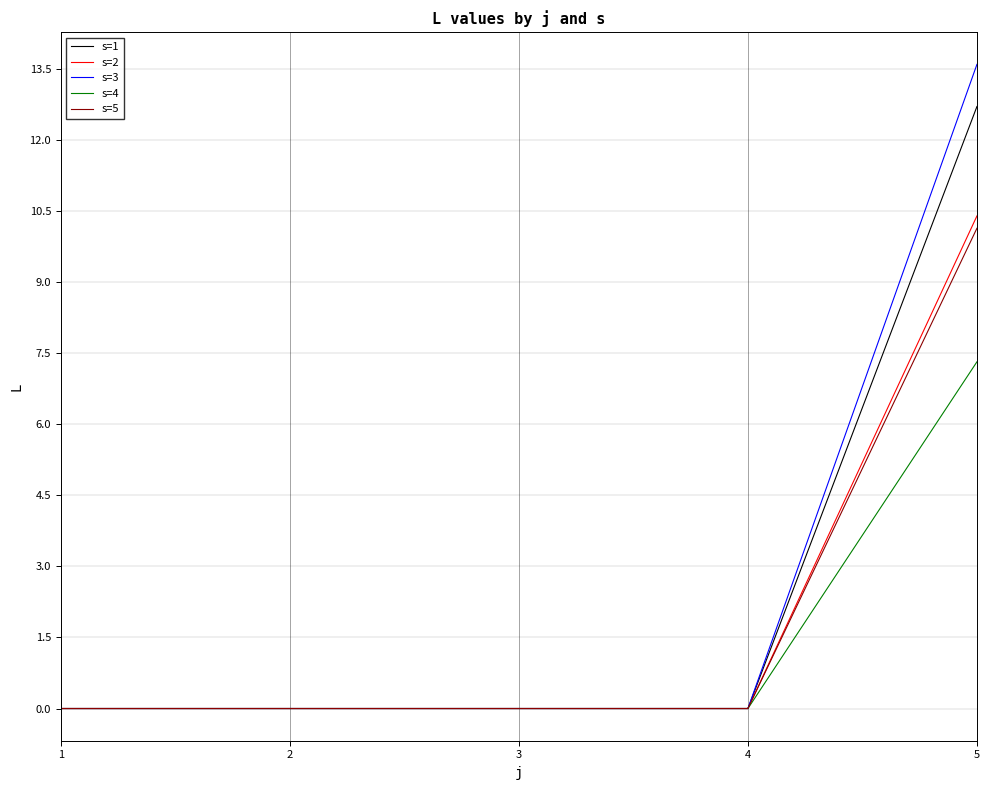

What are all the series names shown in the legend?

s=1, s=2, s=3, s=4, s=5